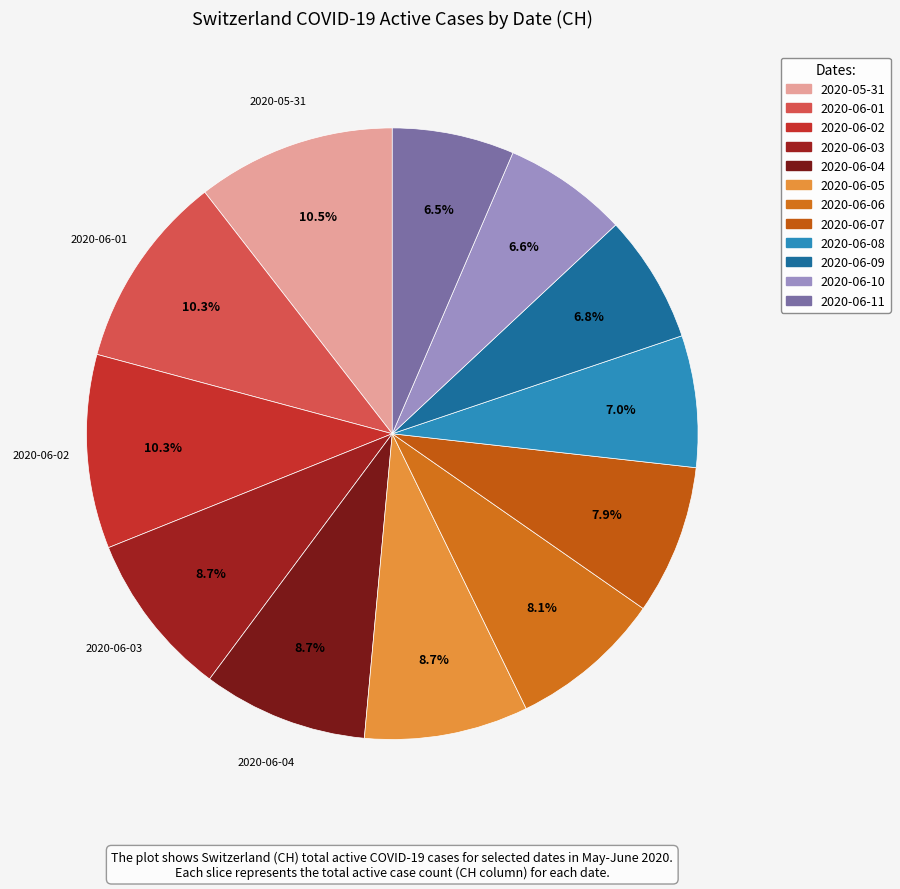

To the nearest percent, what is the average slice percentage?

8%